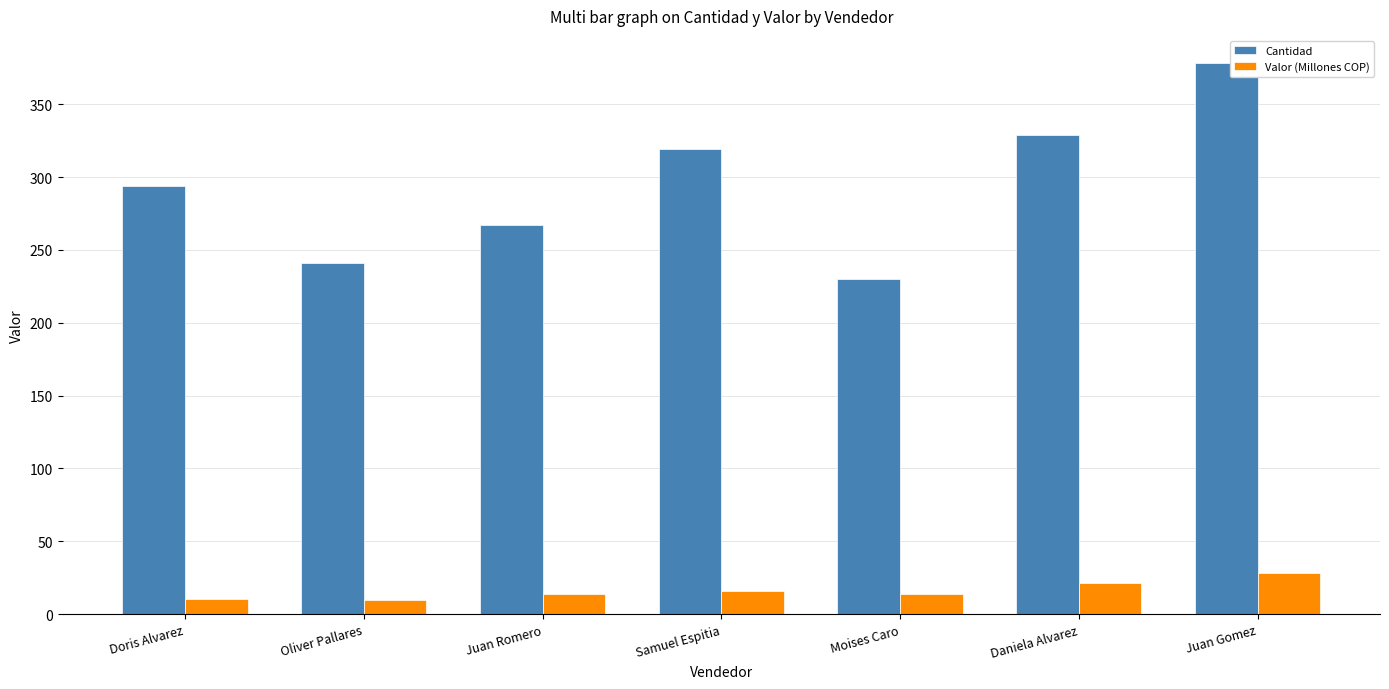

List the series in order of their peak value, highest first.

Cantidad, Valor (Millones COP)